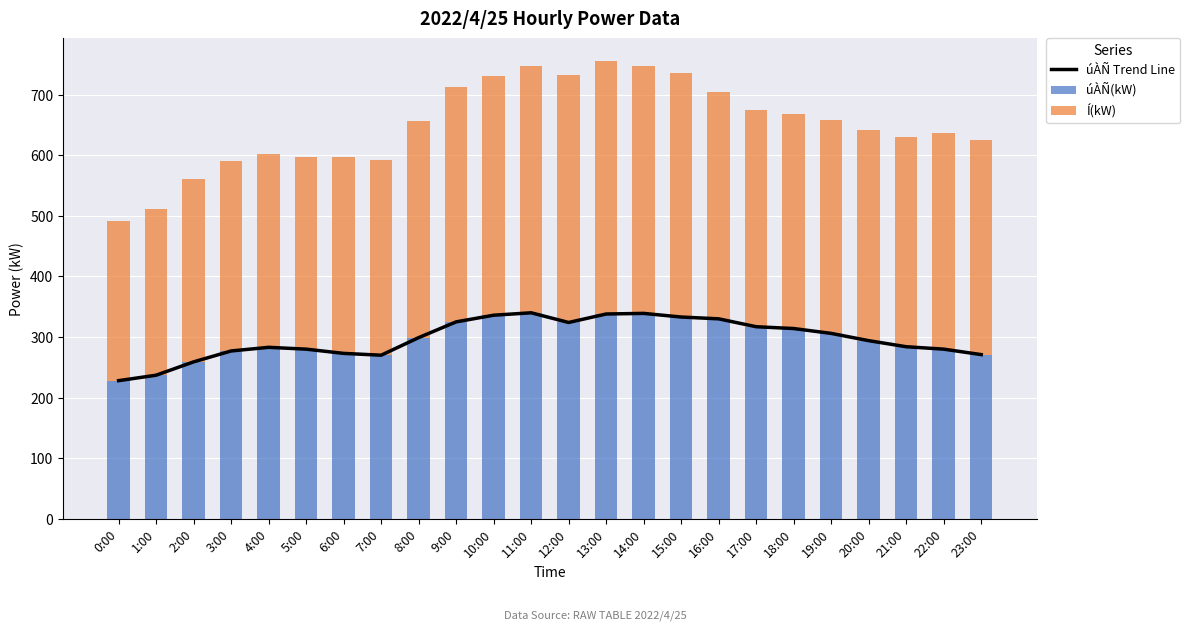

How many distinct data groups are displayed?

3